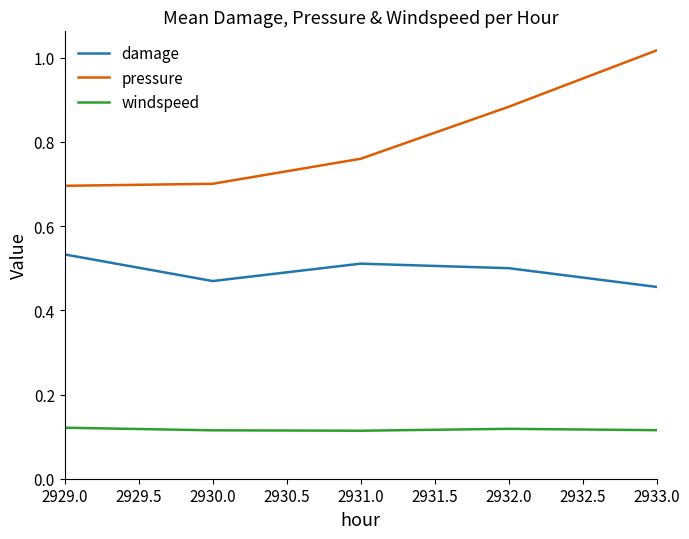

What position from the right is 2930.0?

4